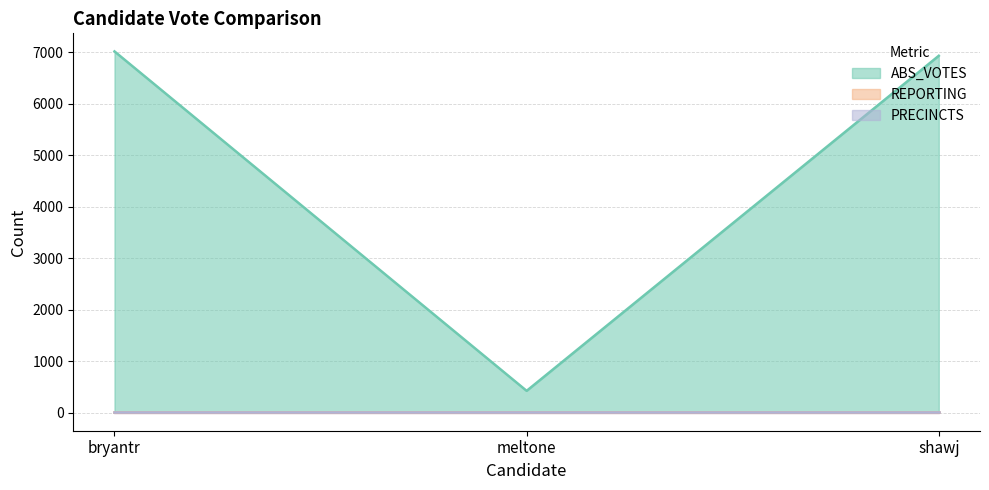

Reading left to right, what are all the values shown in this chart?

ABS_VOTES: bryantr=7021	meltone=424	shawj=6936
REPORTING: bryantr=14	meltone=14	shawj=14
PRECINCTS: bryantr=14	meltone=14	shawj=14